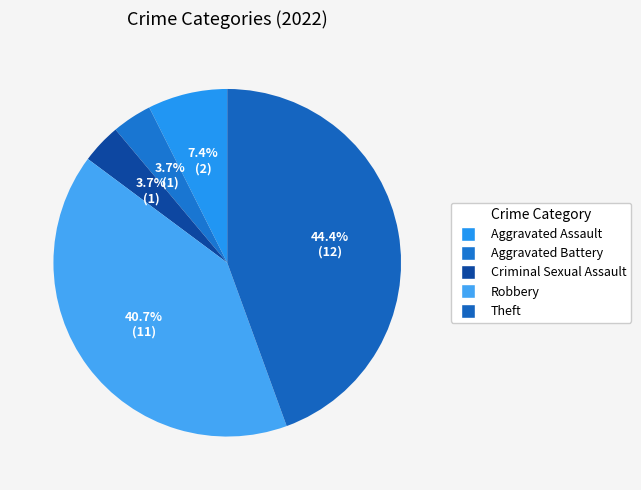

Count the number of slices in the pie.

5